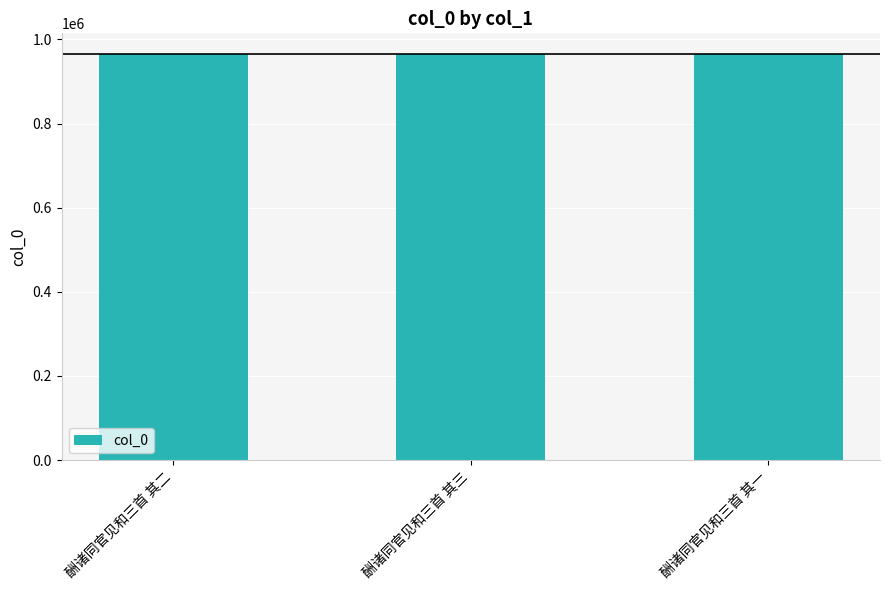

What is the ratio of the value at 酬诸同官见和三首 其二 to the value at 酬诸同官见和三首 其三?

1.0